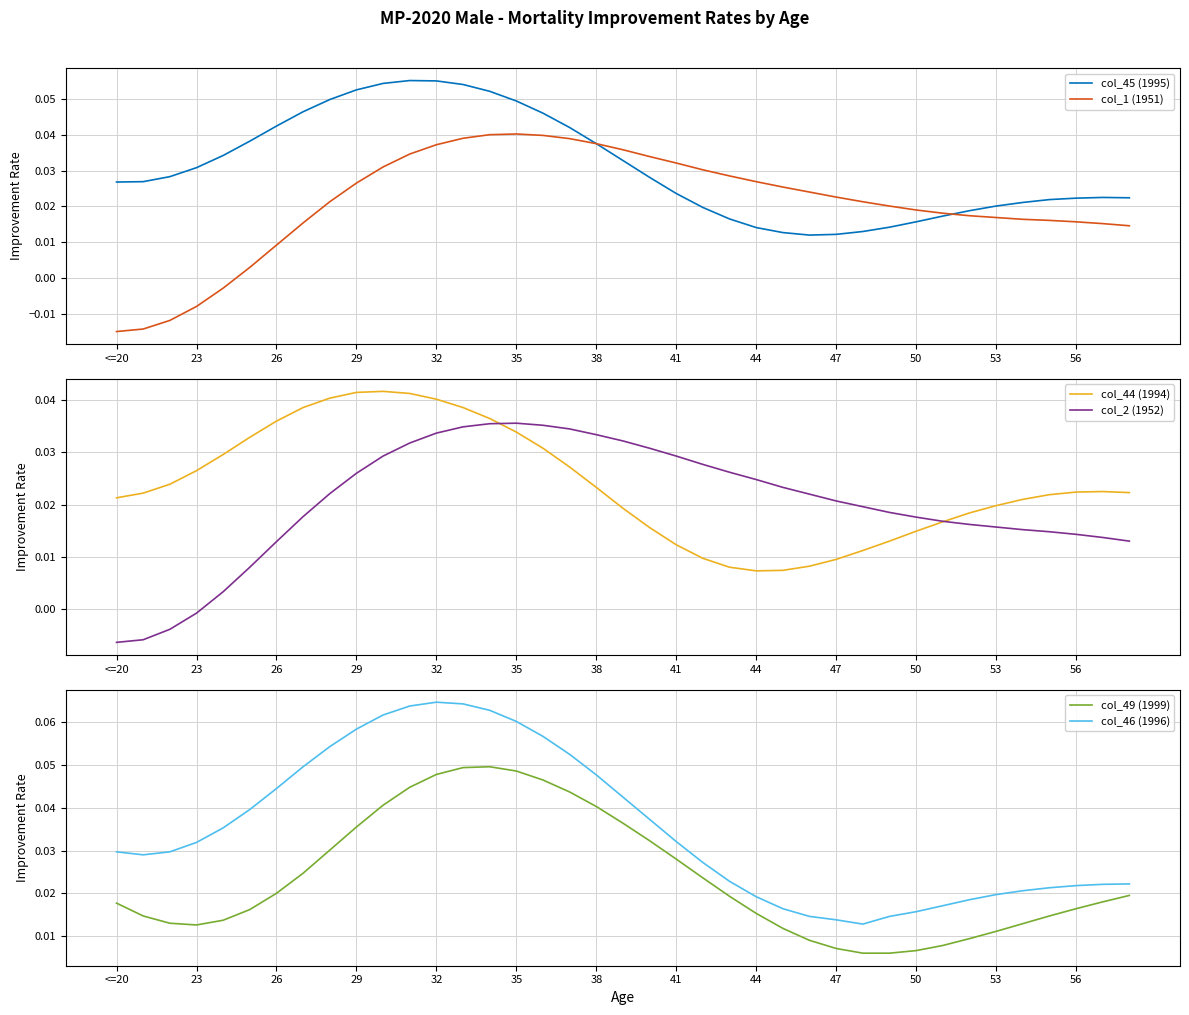

Which series ends up on top after the final intersection of col_46 (1996) and col_1 (1951)?

col_46 (1996)